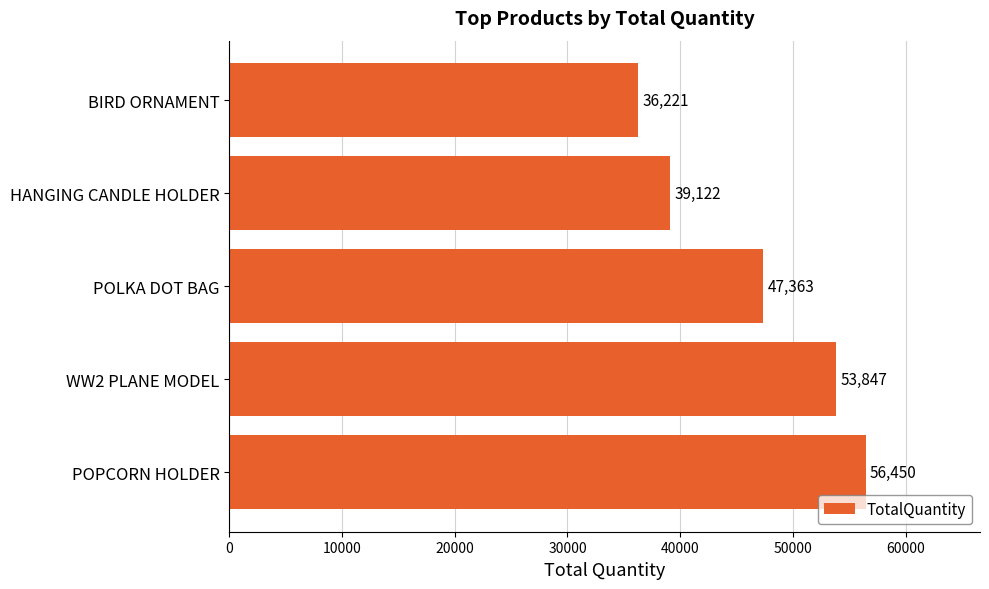

What is the difference between the maximum and second lowest values?

17328